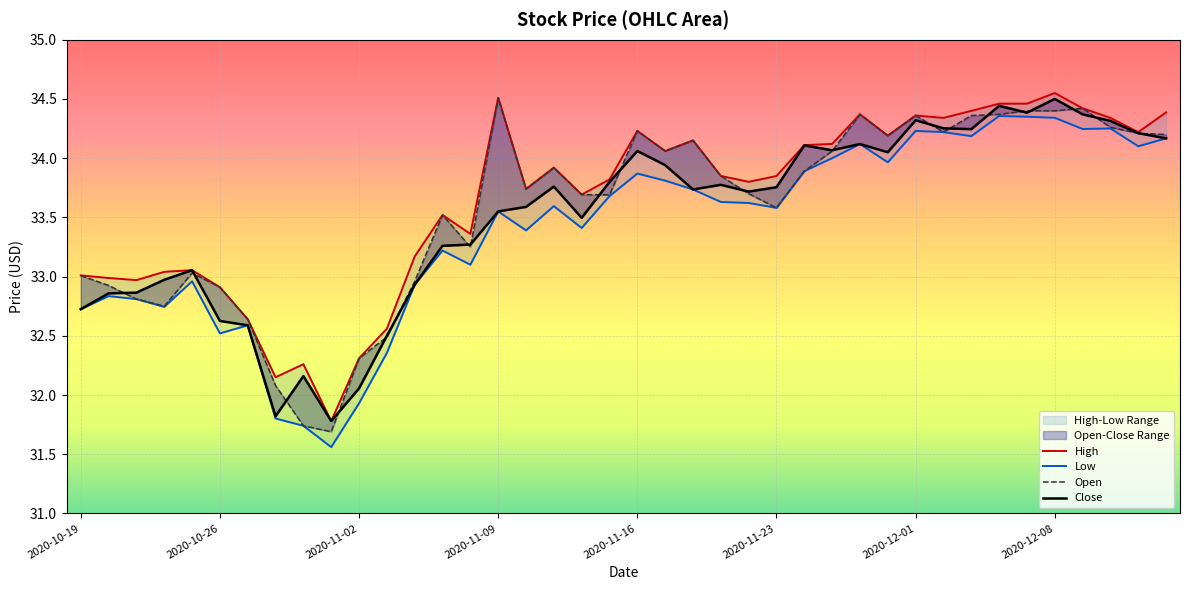

The Low series shows 34.2 at 39. True or false?

True